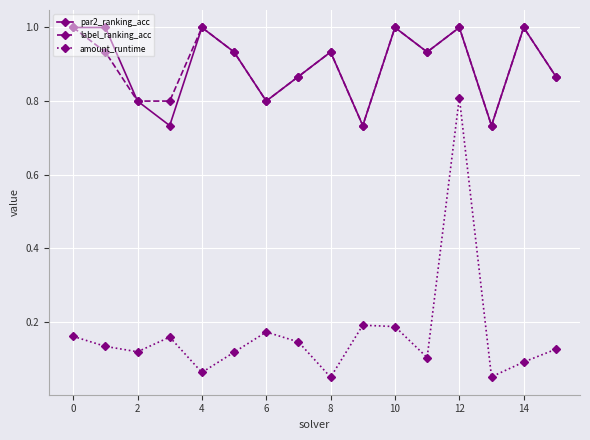

True or false: label_ranking_acc and amount_runtime cross at least once.

False